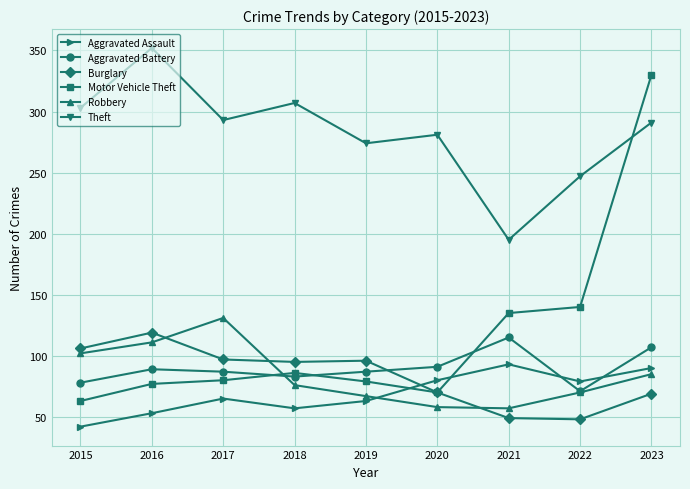

Which series has the largest total across all categories?

Theft